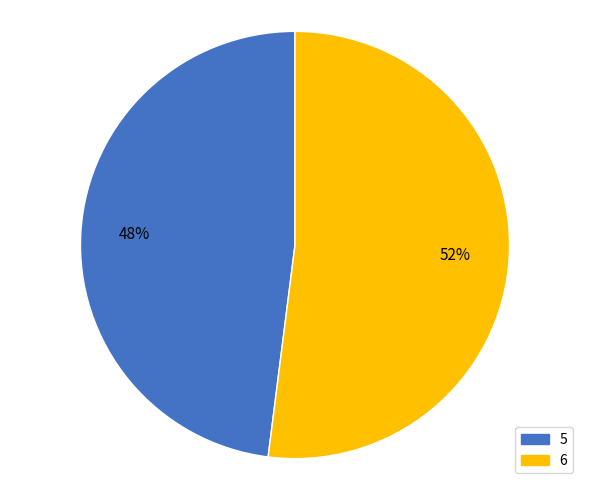

To the nearest percent, what is the average slice percentage?

50%